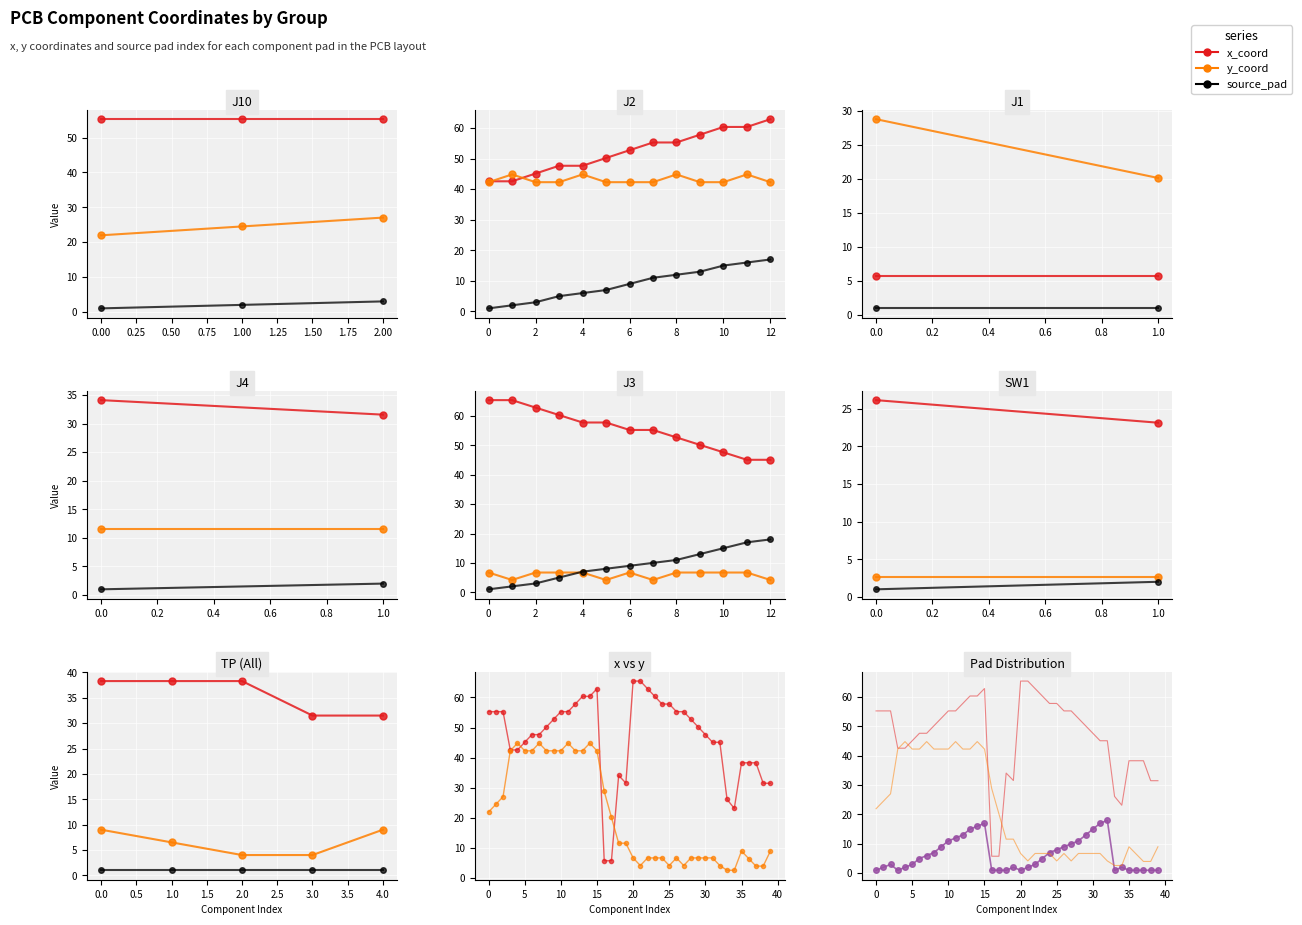

At which category does x_coord reach its first local peak?

15